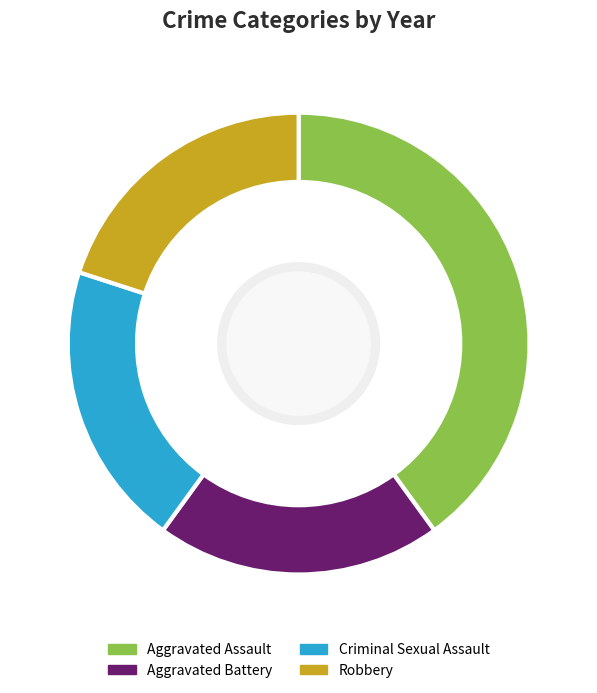

Combined, do Robbery and Aggravated Battery account for over 50%?

No